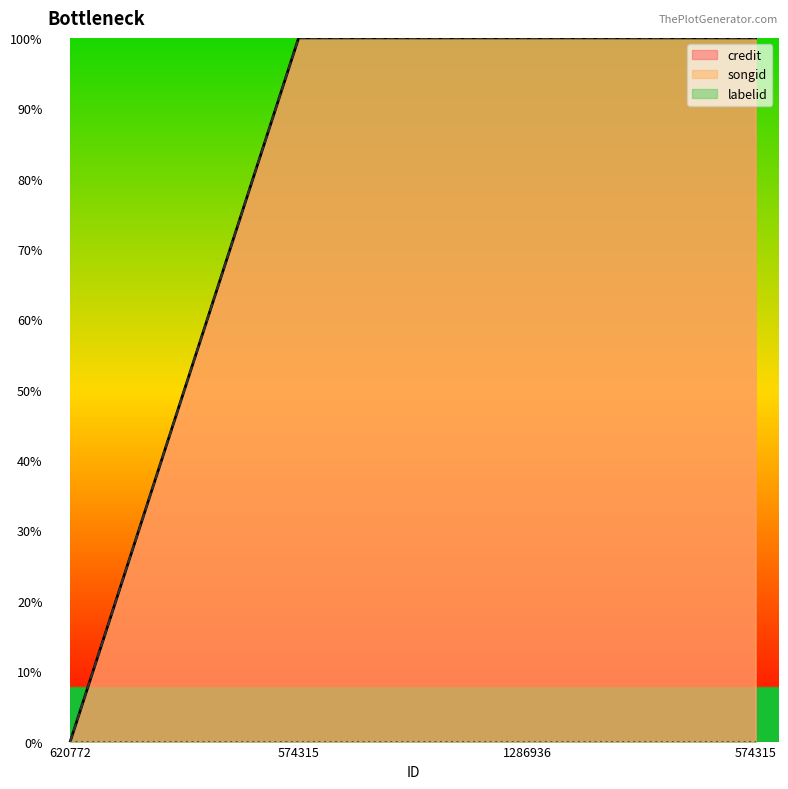

Does the chart have visible grid lines?

No